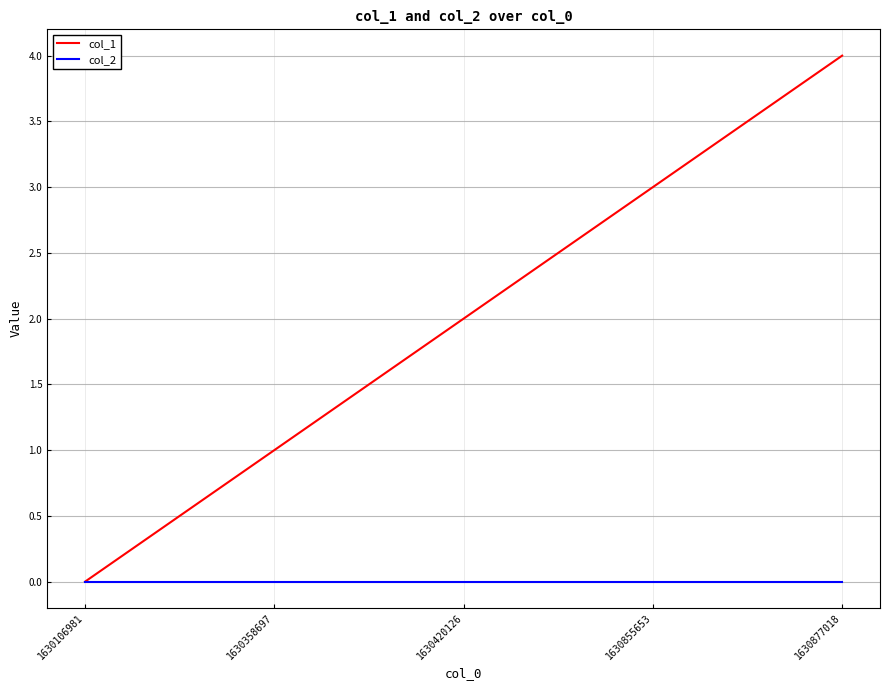

What is the sum of all col_1 values?

10